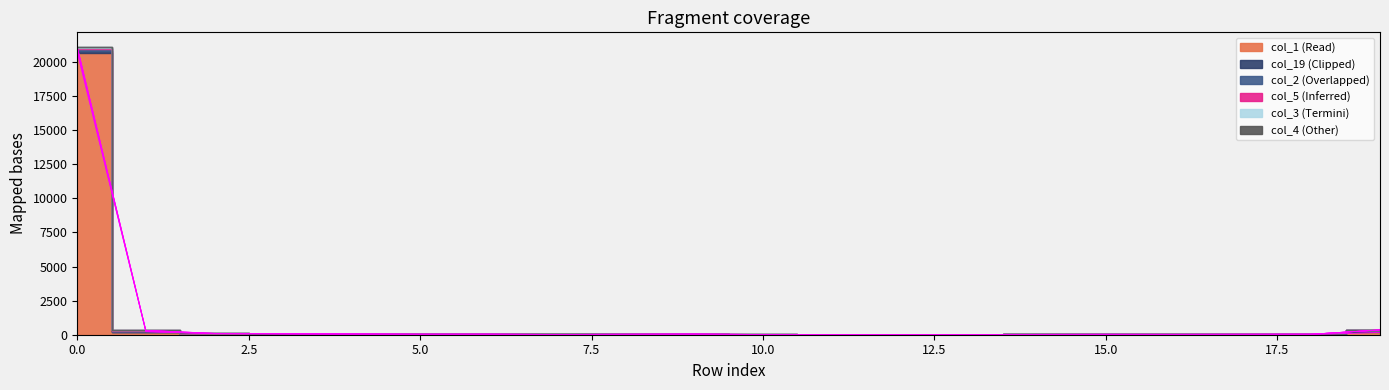

True or false: col_3 and col_1 intersect in this chart.

False